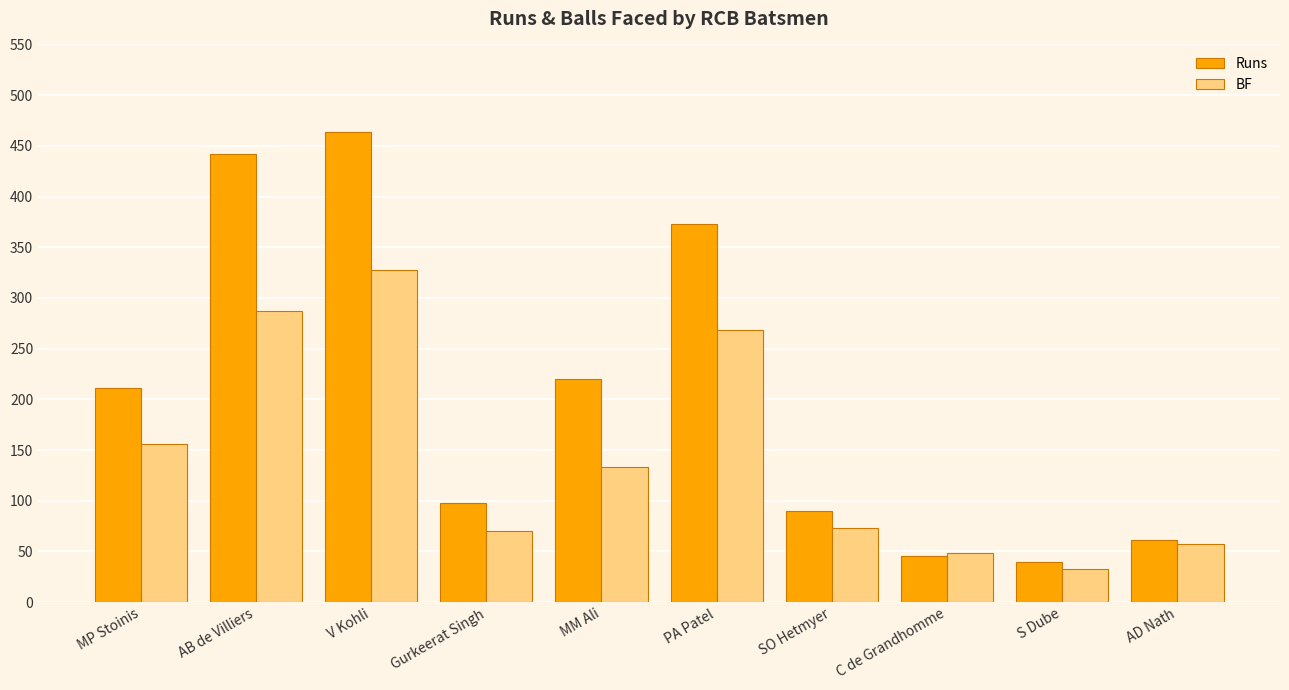

The Runs series shows 373 at PA Patel. True or false?

True